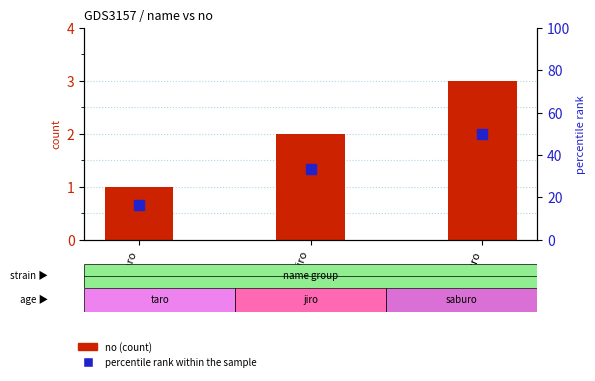

The value of percentile rank within the sample at saburo is 50.0. True or false?

True